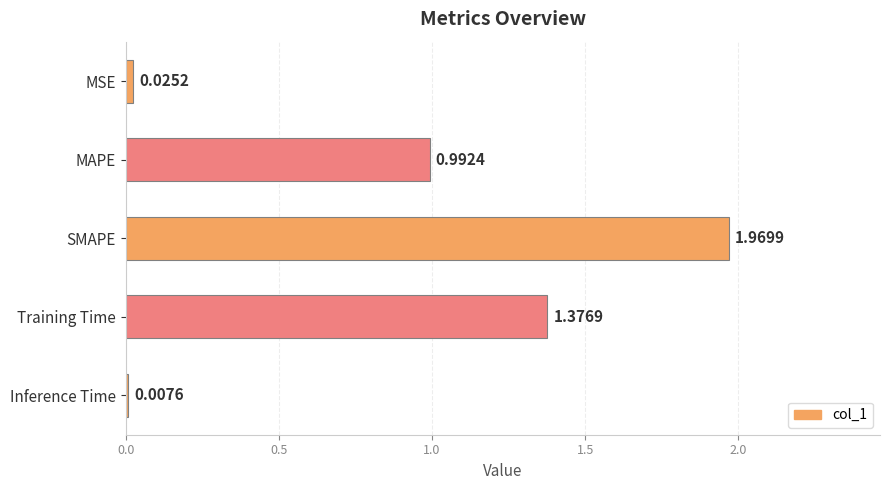

What is the label of the 4th bar from the bottom?

MAPE